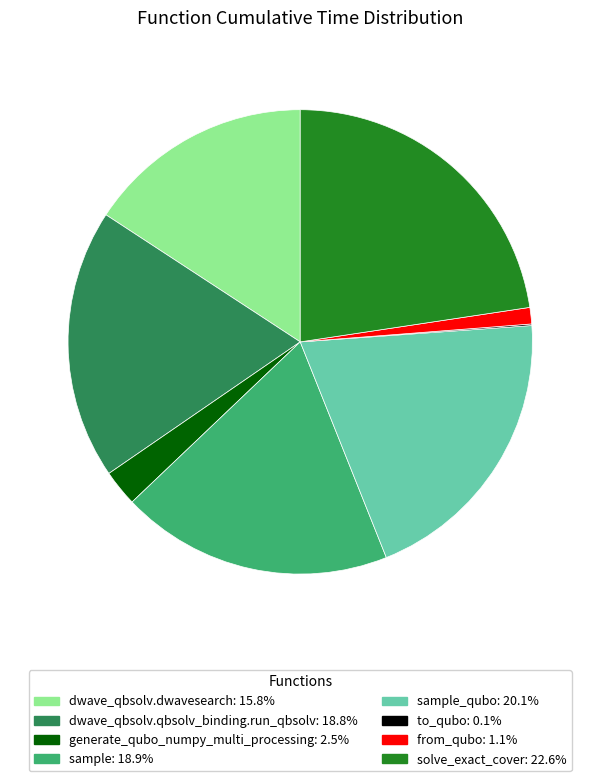

Does any single category account for the majority?

No